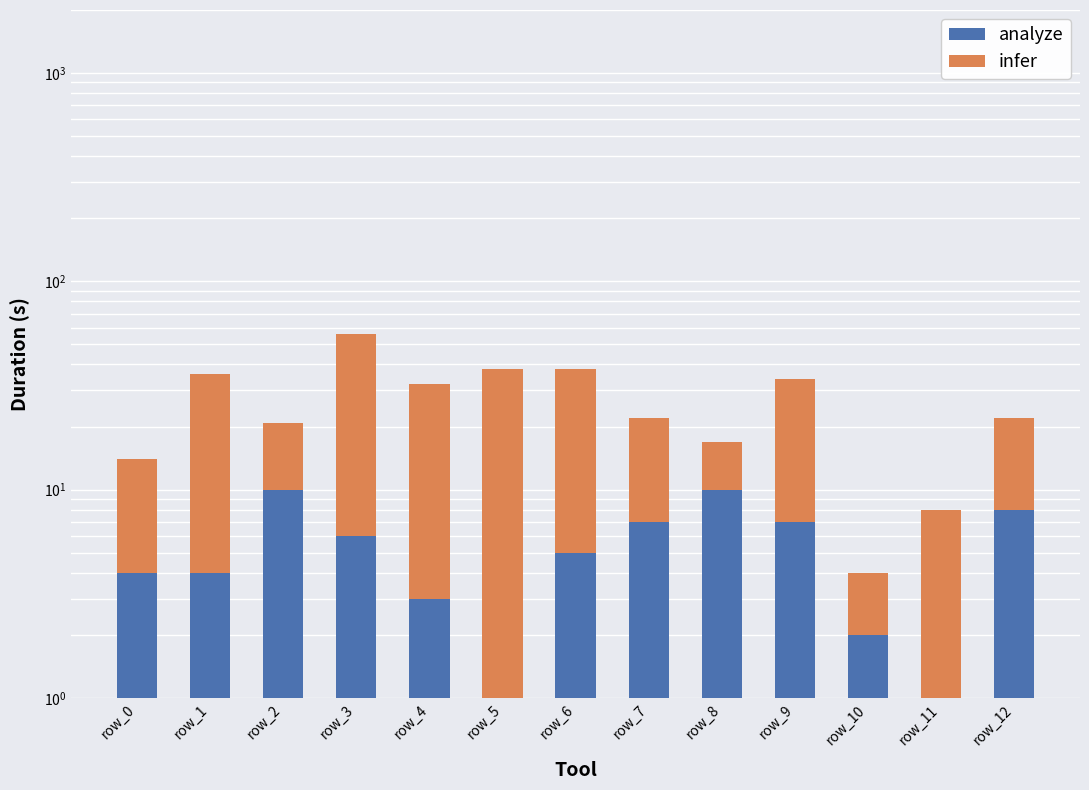

How many positive values does the analyze series have?

12